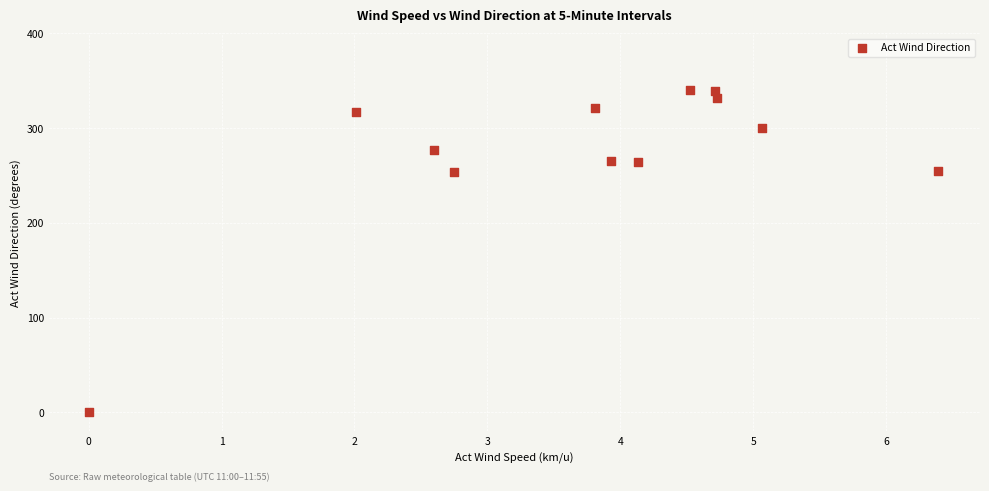

What is the average X value?

3.7